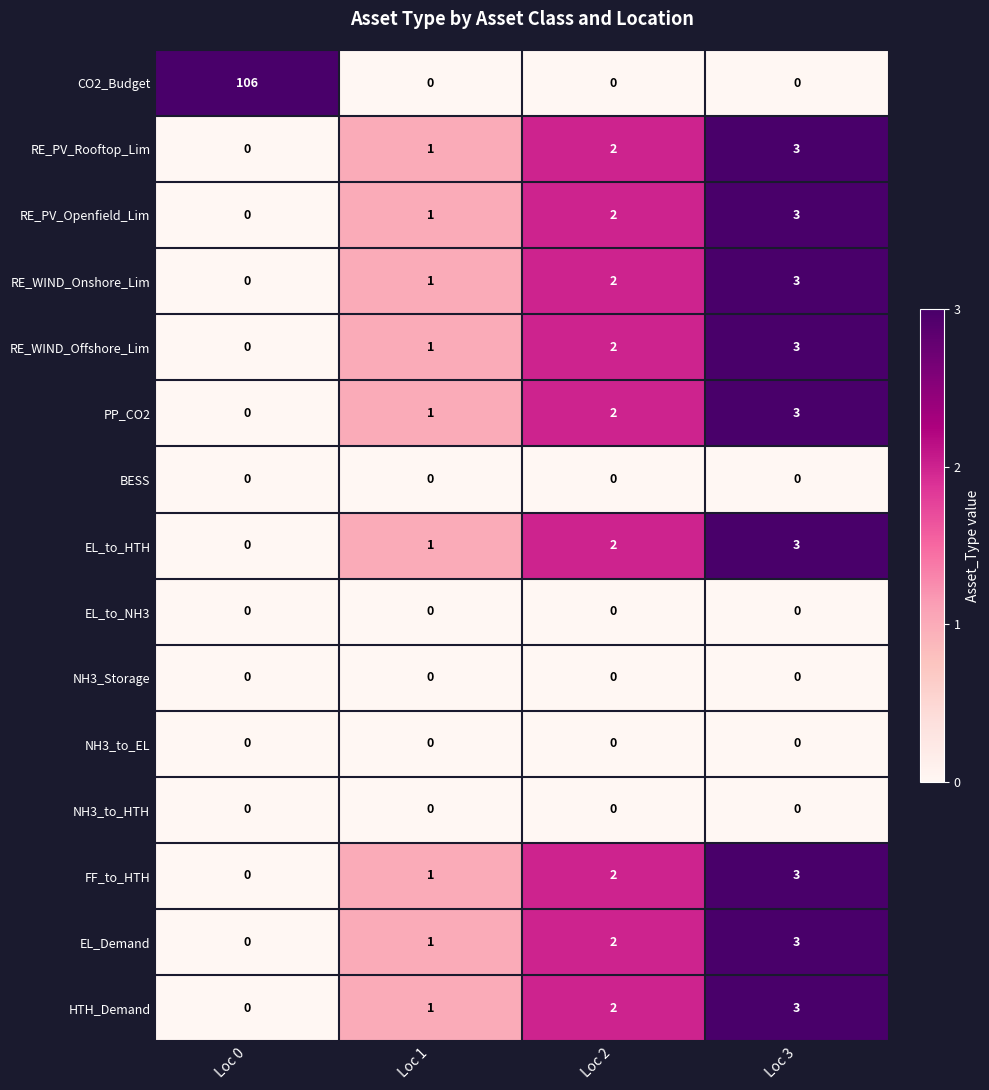

What is the sum of all RE_WIND_Onshore_Lim values?

6